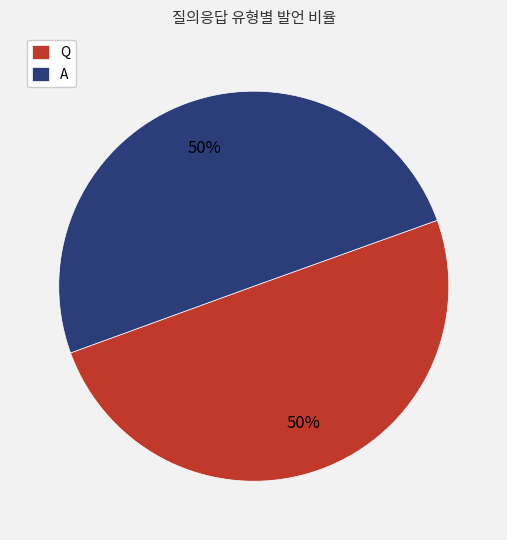

The A slice represents 56% of the pie. True or false?

False